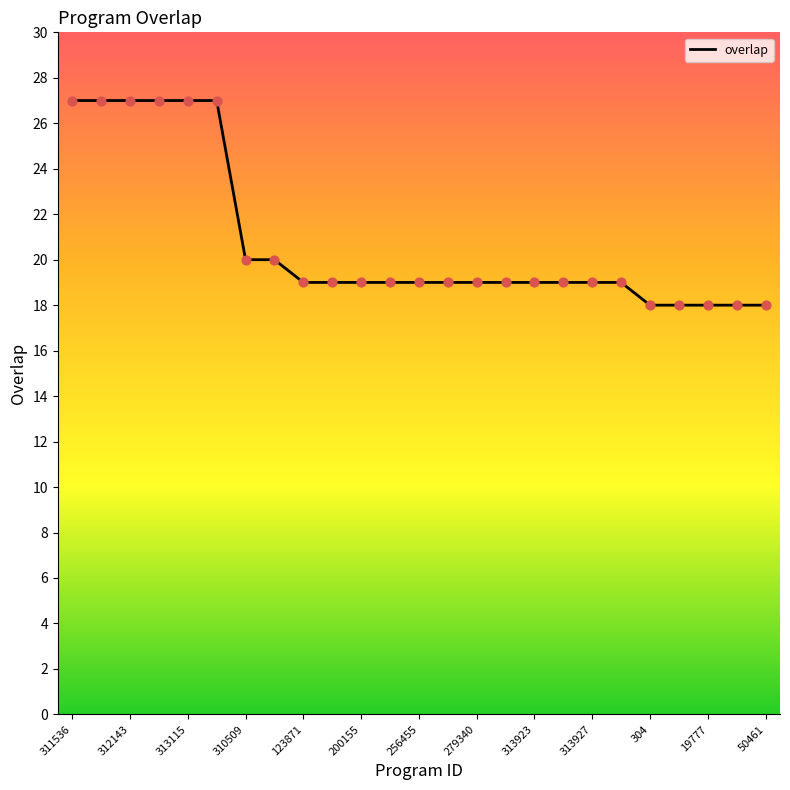

What is the greatest value displayed?

27